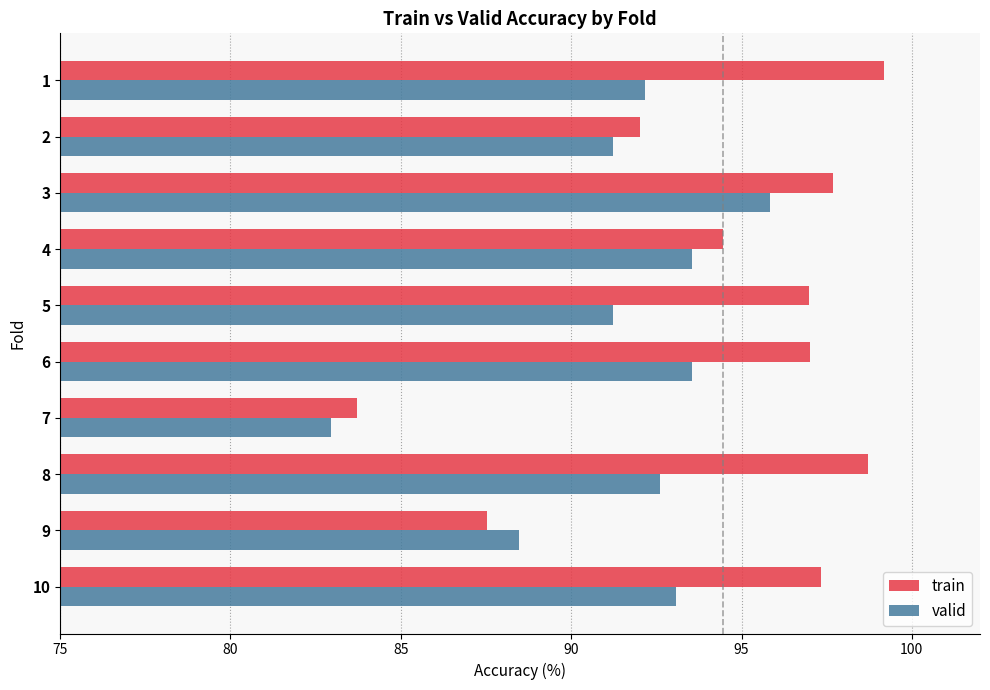

Which series has the largest range (max minus min)?

train